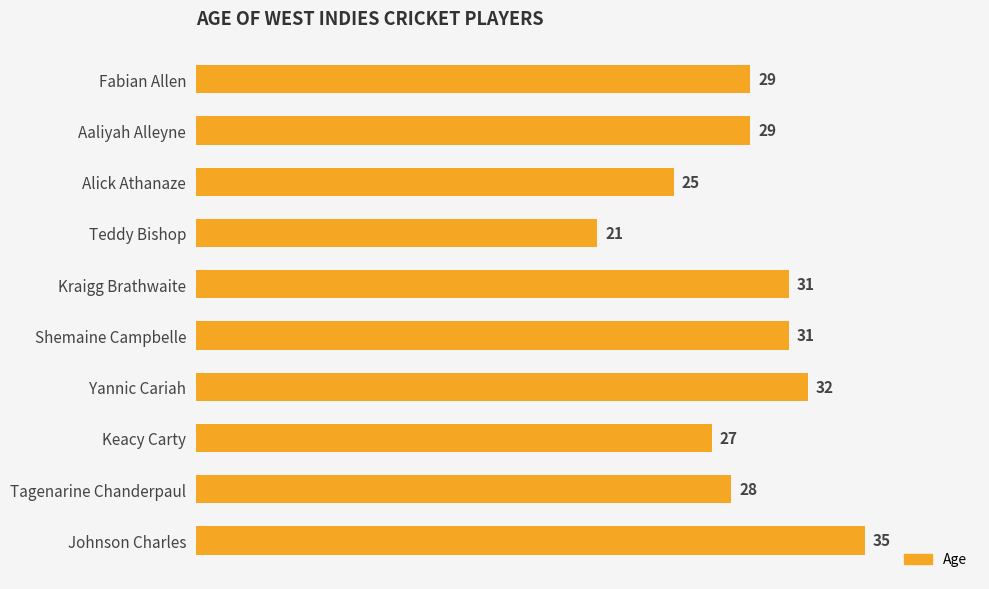

Which category has the lowest value across all series?

Teddy Bishop